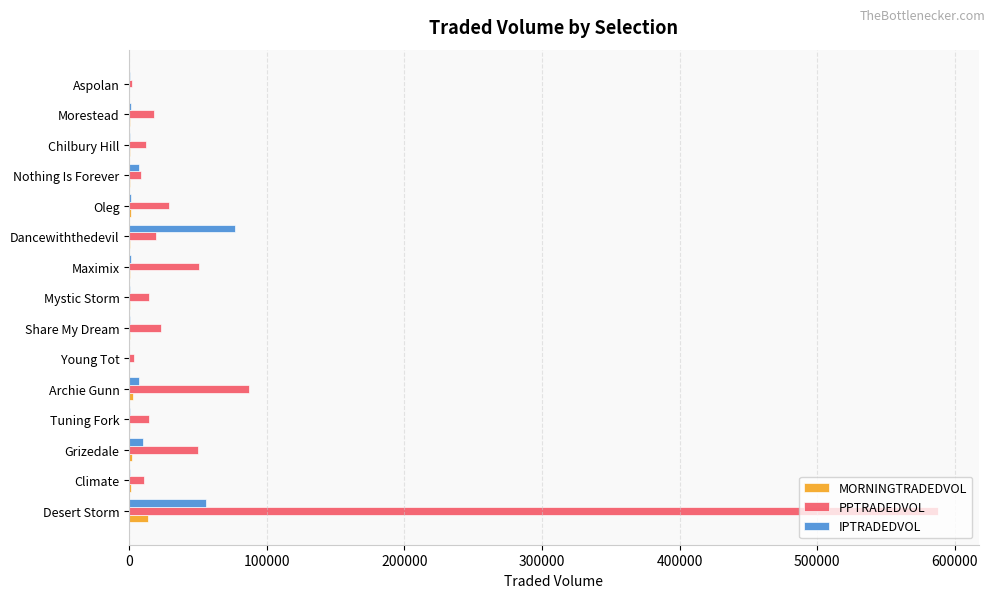

Is it true that PPTRADEDVOL equals 19809.4 at Dancewiththedevil?

True